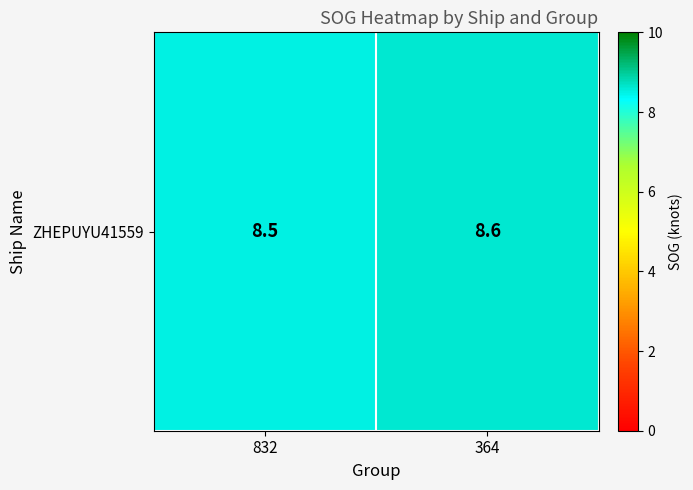

Rank the categories by value from highest to lowest.

364, 832